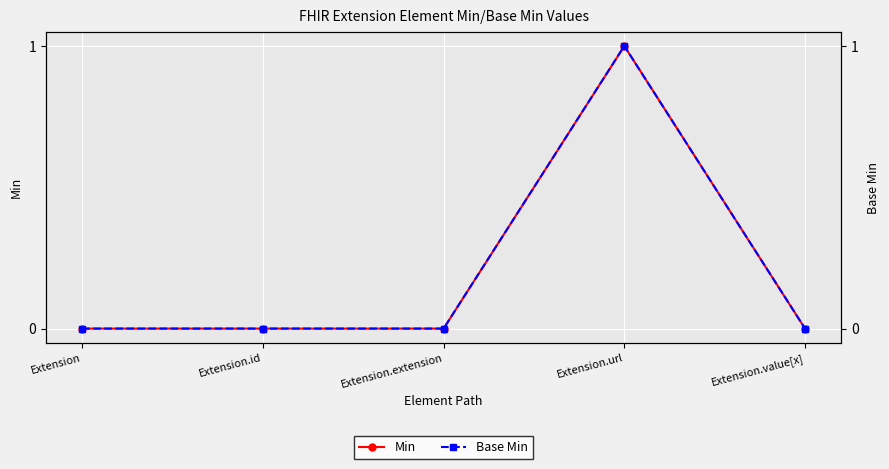

What position from the right is Extension.url?

2